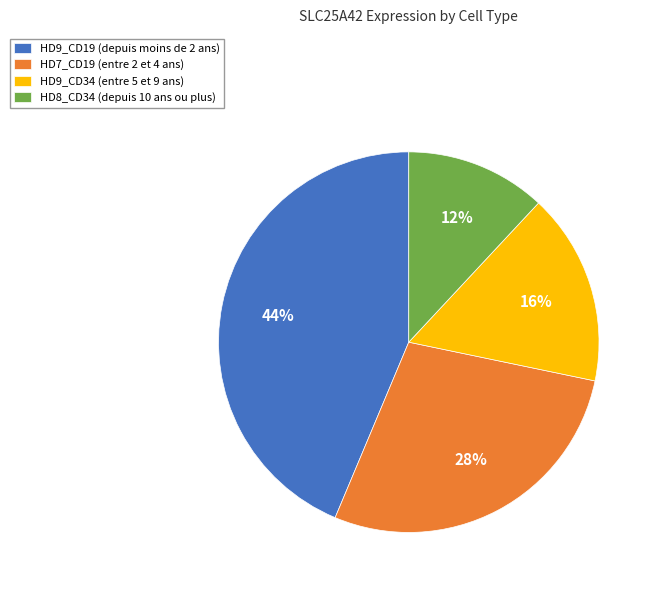

Which slice is the largest?

HD9_CD19